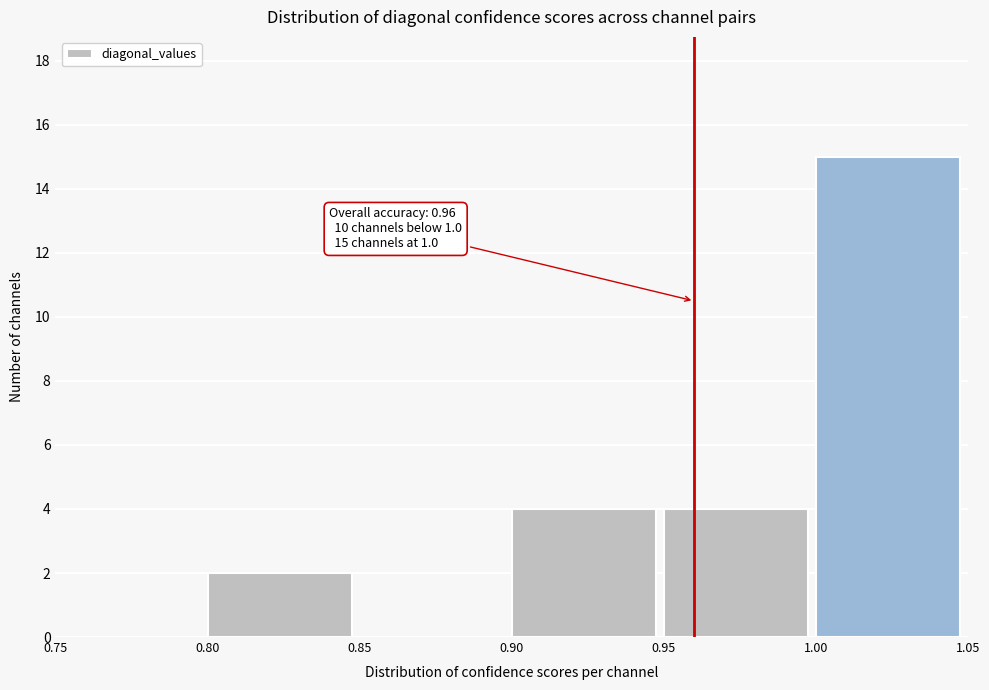

Over which range of the x-axis is the bar tallest?

1.00 to 1.05